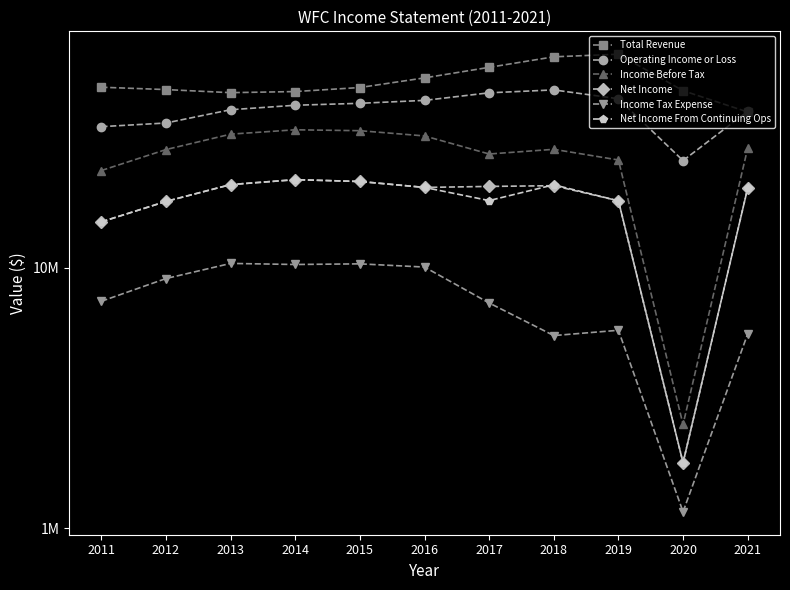

How many series are shown in this chart?

6